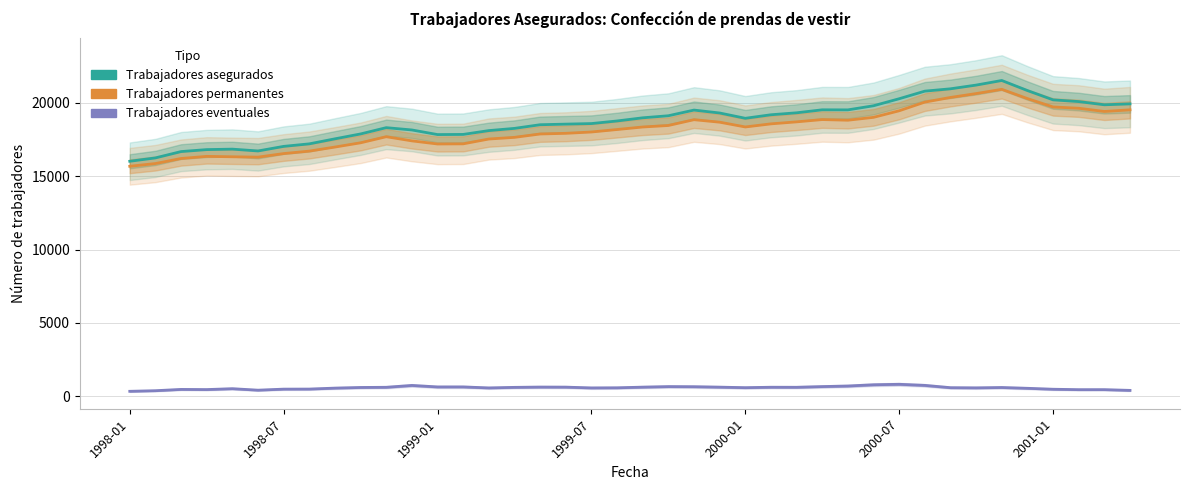

Which series has the largest total across all categories?

Trabajadores asegurados